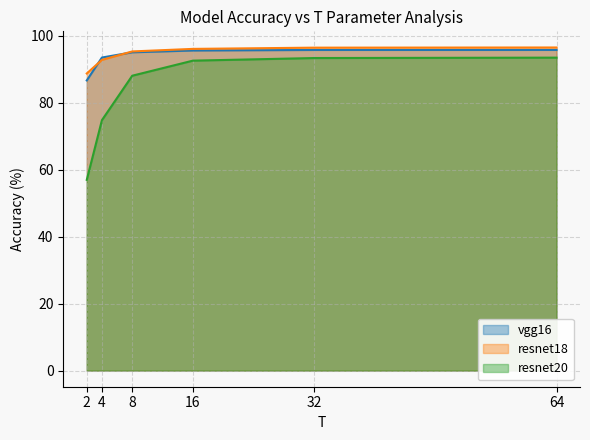

Read the resnet18 value at 4.

92.8